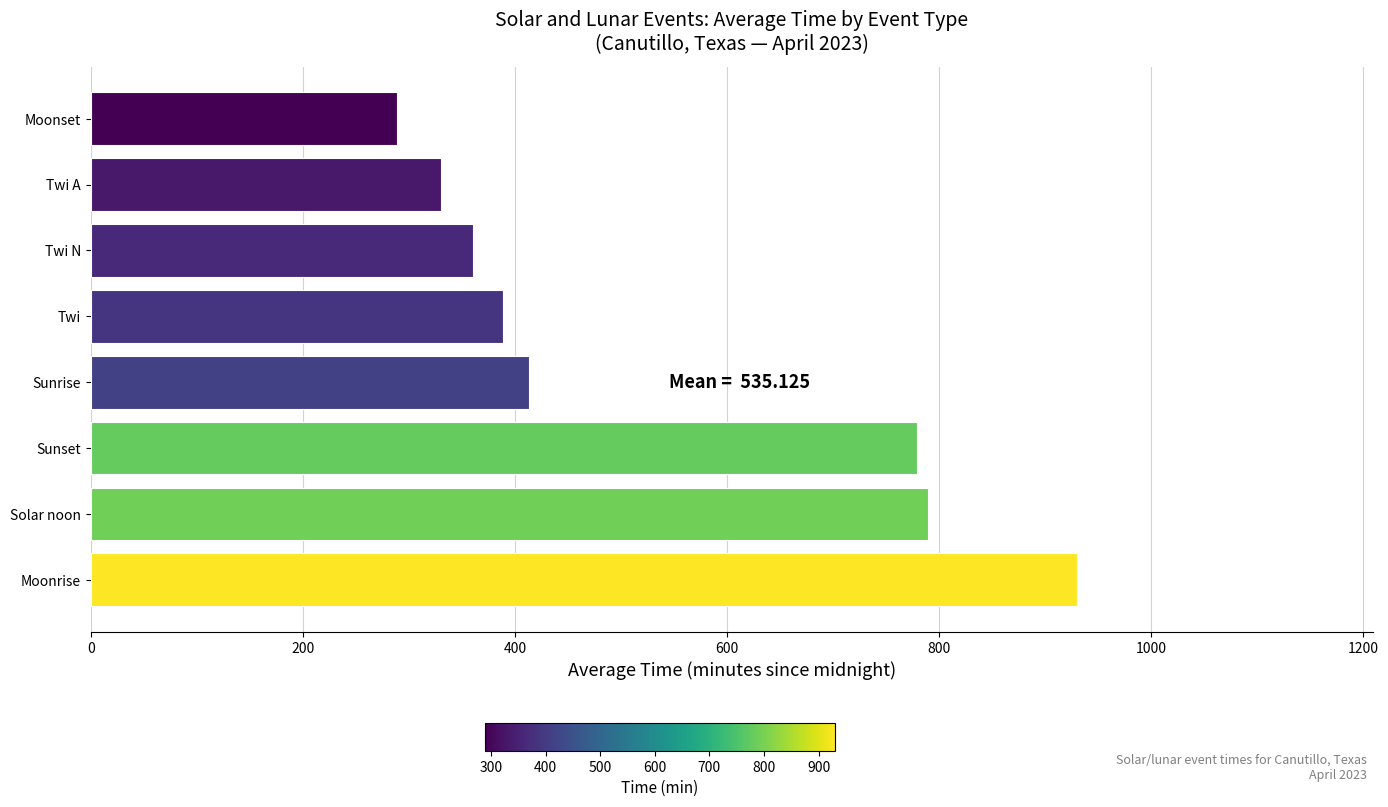

Reading top to bottom, transcribe all the data shown in this chart.

Moonset=289	Twi A=330	Twi N=361	Twi=389	Sunrise=413	Sunset=779	Solar noon=790	Moonrise=930